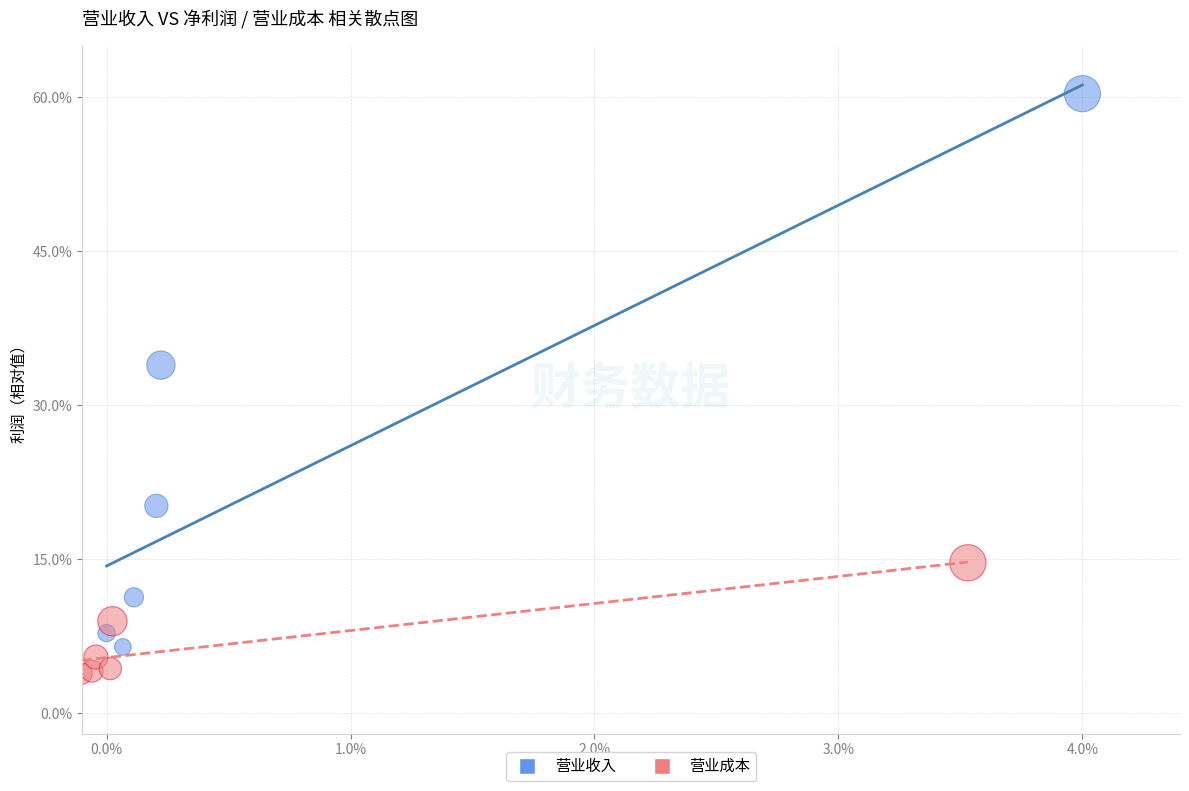

Which series has the widest spread of Y values?

营业收入